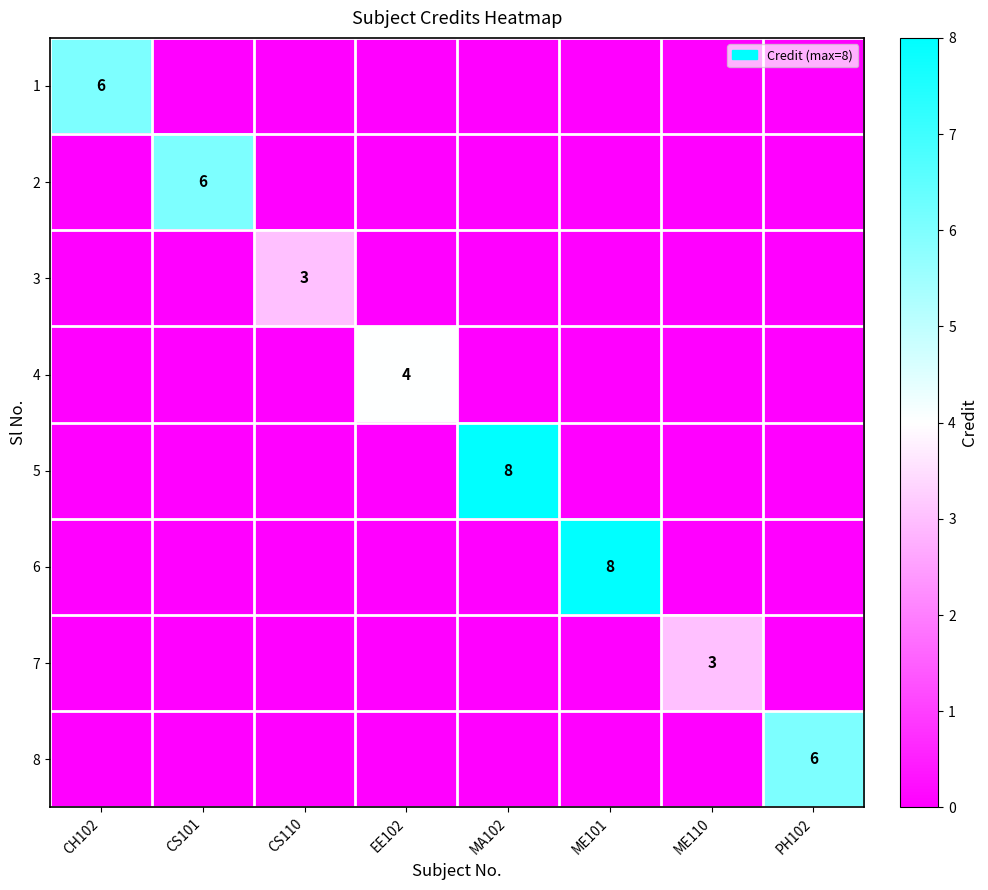

True or false: 1 has a value of 9 at CH102.

False